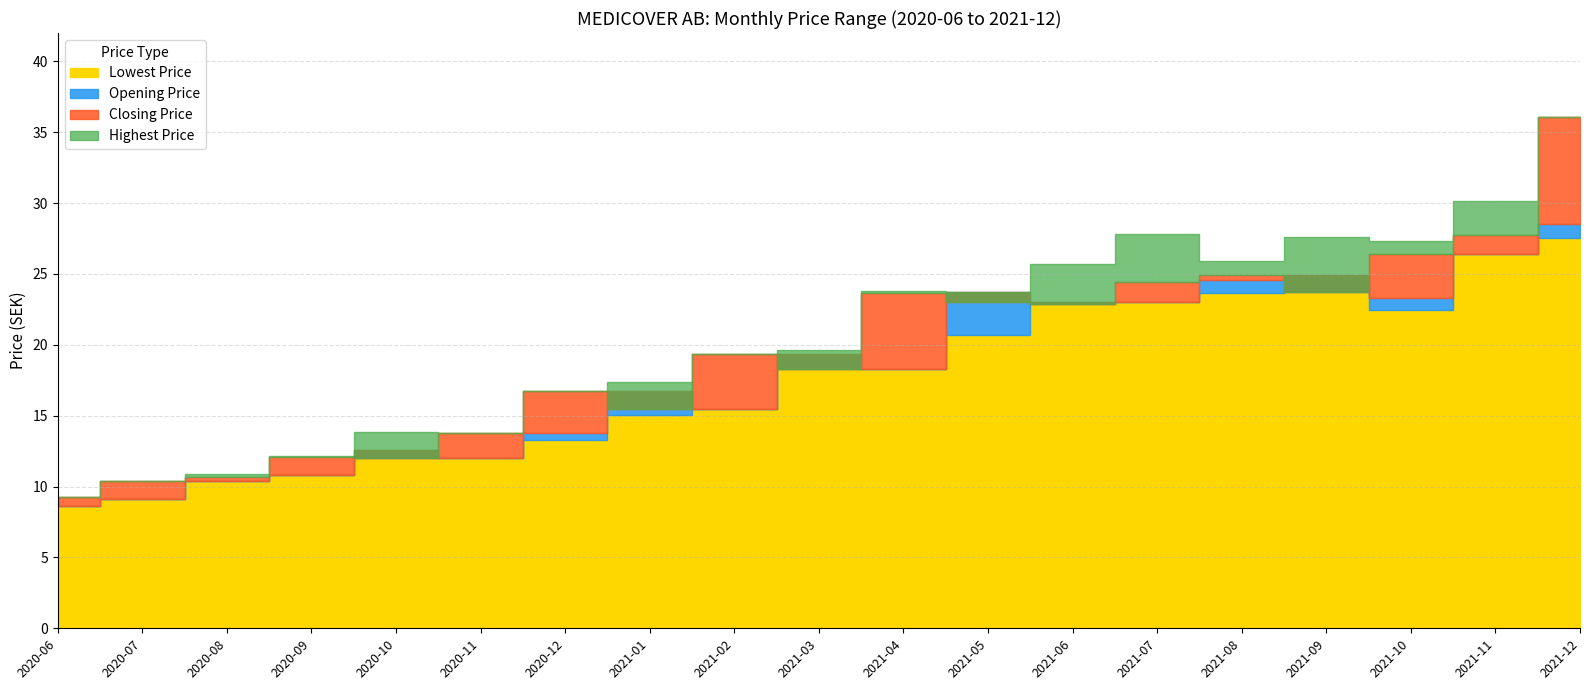

Rank the series by their average value, from highest to lowest.

Highest Price, Closing Price, Opening Price, Lowest Price